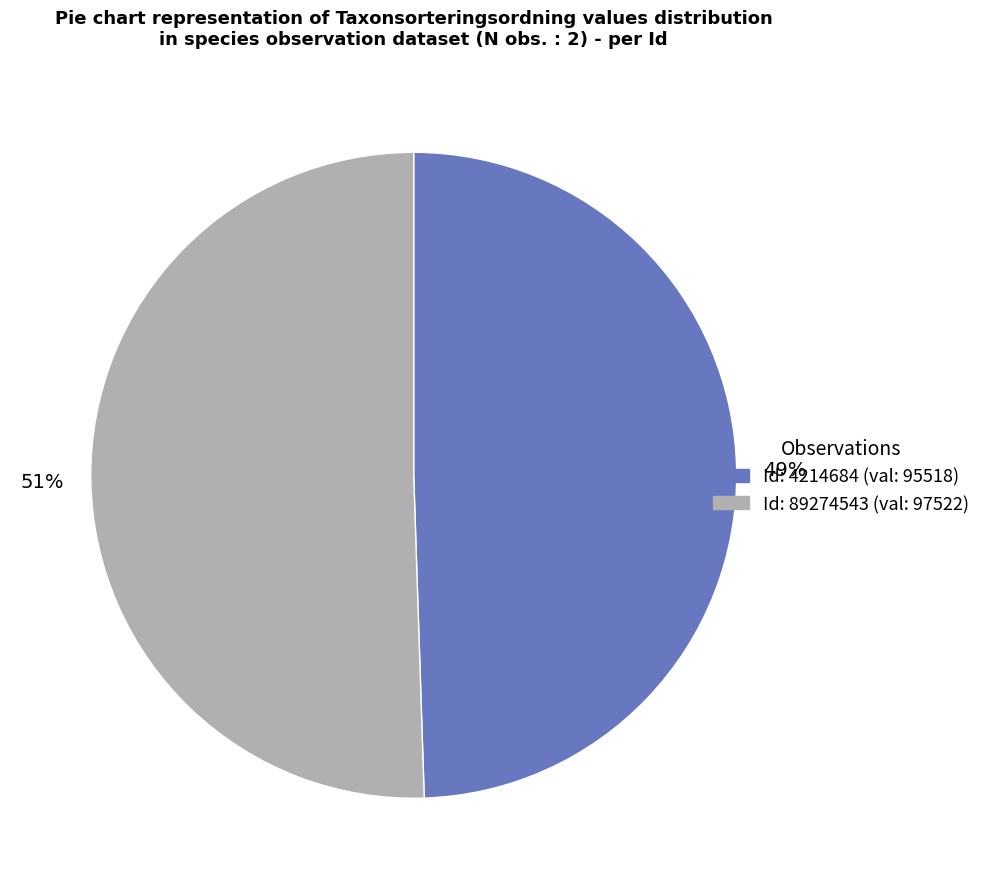

To the nearest percent, what is the average slice percentage?

50%